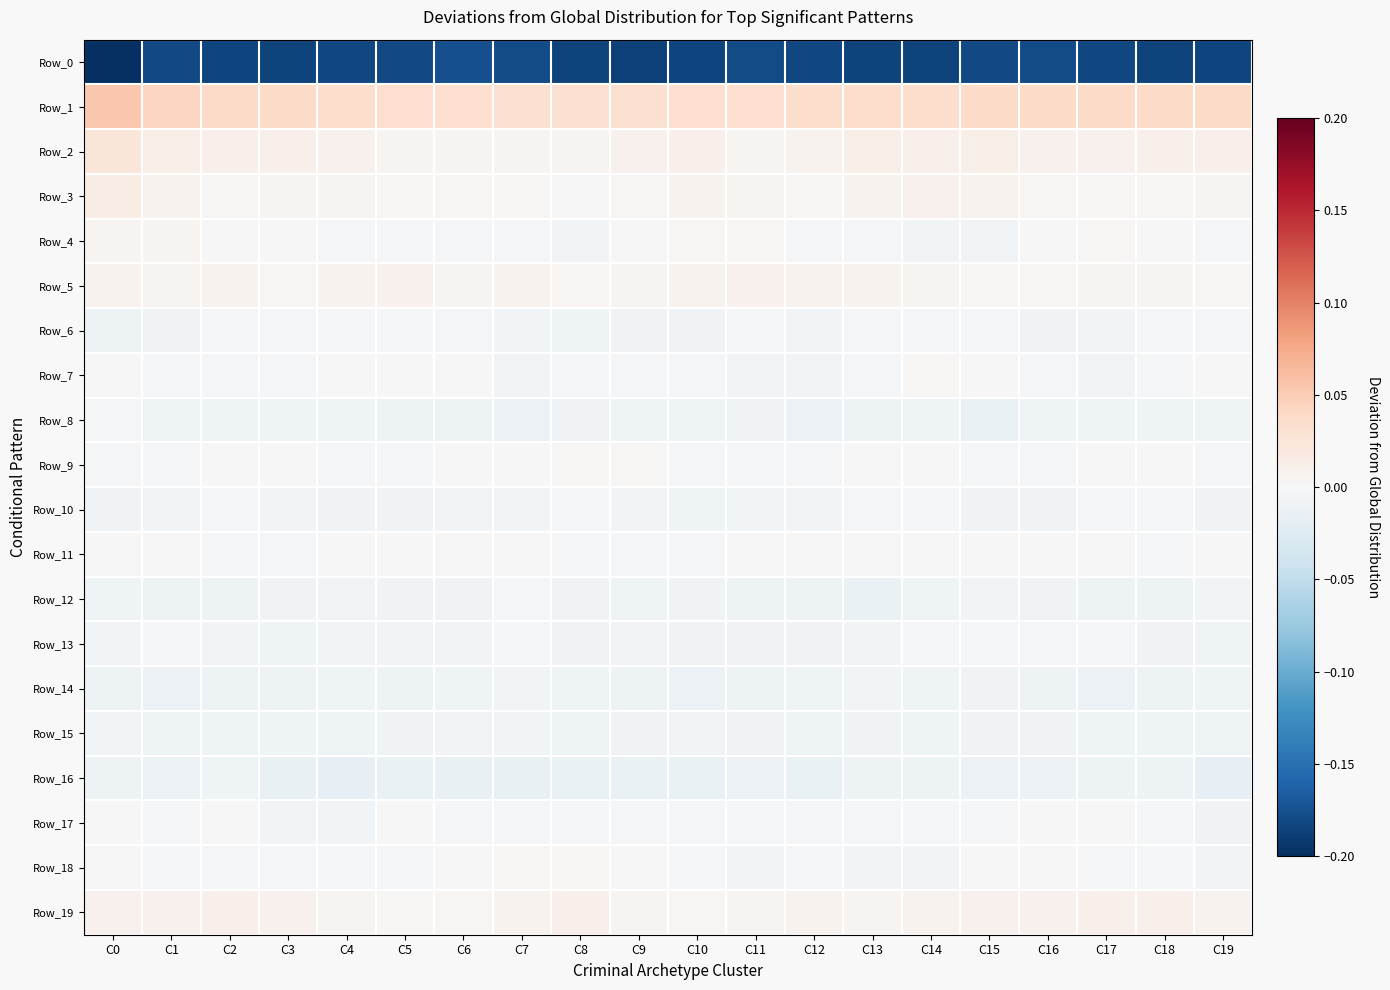

At which category does the chart reach its minimum across all series?

C0